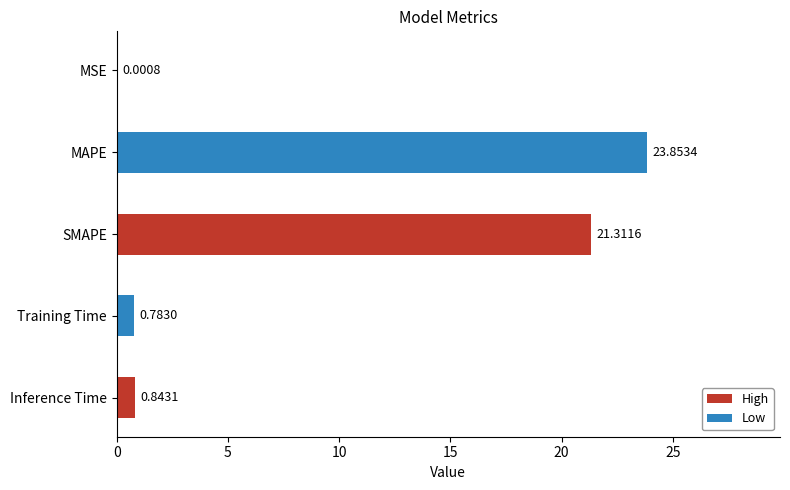

At which label is the value closest to 11?

Inference Time